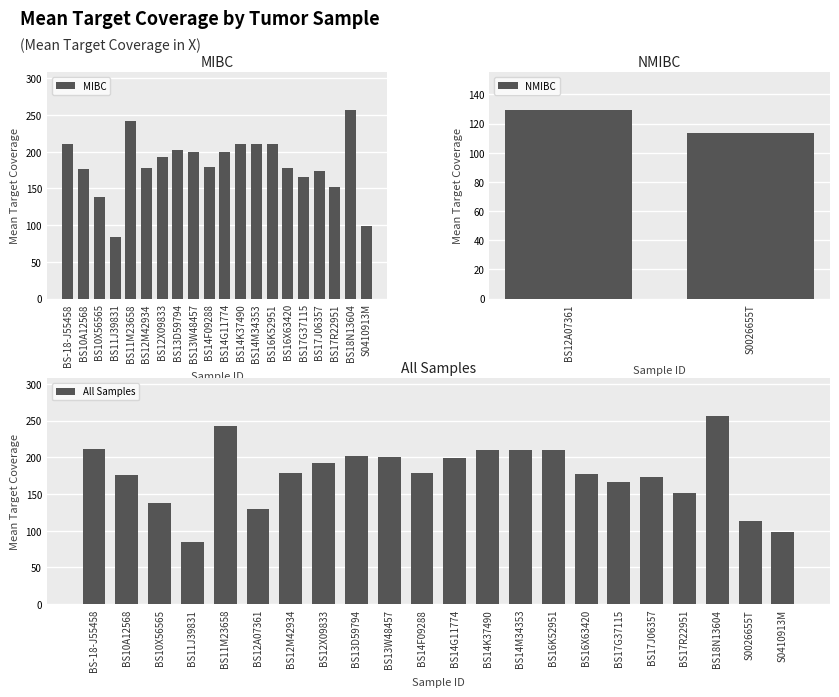

Which has a higher value, S0410913M or BS13W48457?

BS13W48457